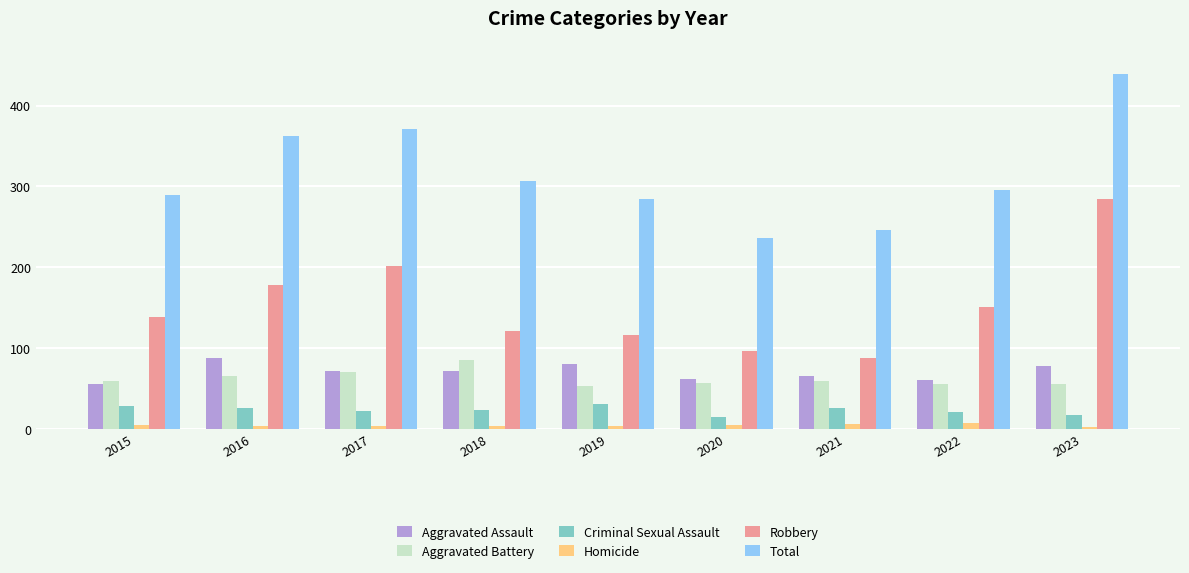

What value does the Homicide series have at 2017?

4